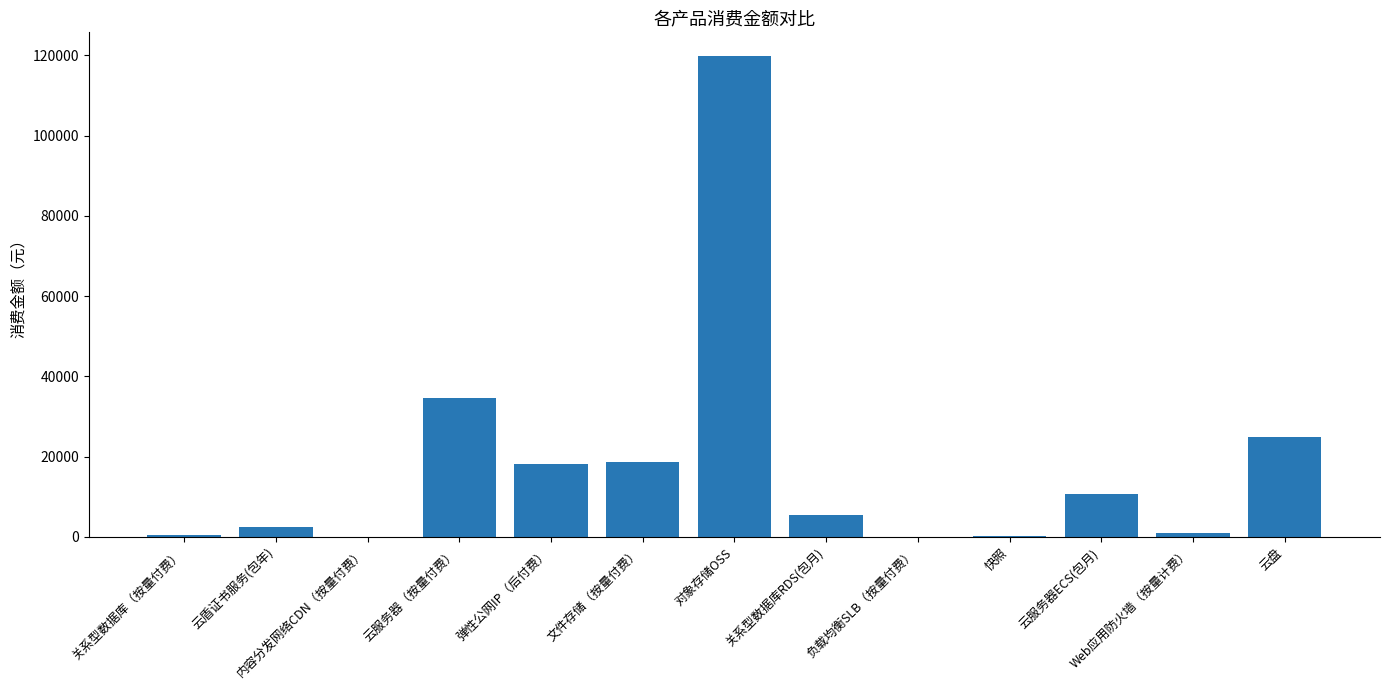

Is it true that the value at 云服务器ECS(包月) is 10698.3?

True